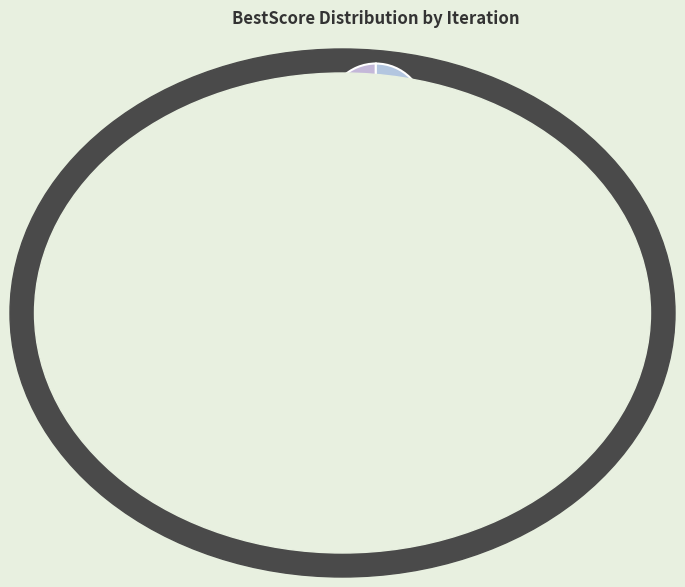

How many slices are in this pie chart?

2